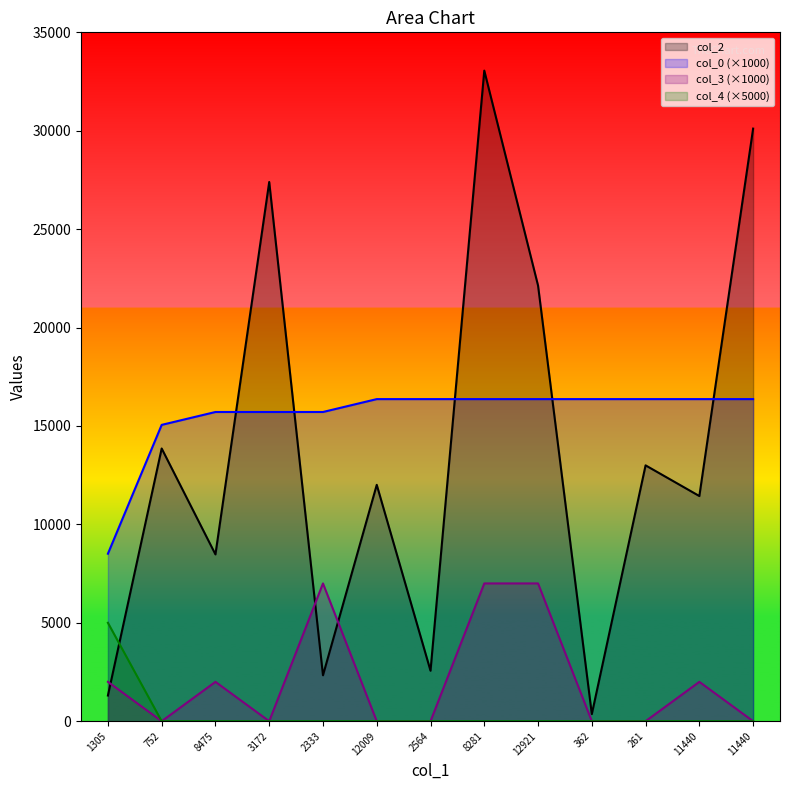

Reading right to left, extract all data points from this chart.

col_2: 11440=30108.0	11440=11440.0	261=12999.0	362=362.0	12921=22133.0	8281=33054.0	2564=2564.0	12009=12009.0	2333=2333.0	3172=27396.0	8475=8475.0	752=13856.0	1305=1305.0
col_0: 11440=16365.0	11440=16365.0	261=16365.0	362=16365.0	12921=16365.0	8281=16365.0	2564=16365.0	12009=16365.0	2333=15710.4	3172=15710.4	8475=15710.4	752=15055.8	1305=8509.8
col_3: 11440=0.0	11440=2000.0	261=0.0	362=0.0	12921=7000.0	8281=7000.0	2564=0.0	12009=0.0	2333=7000.0	3172=0.0	8475=2000.0	752=0.0	1305=2000.0
col_4: 11440=0.0	11440=0.0	261=0.0	362=0.0	12921=0.0	8281=0.0	2564=0.0	12009=0.0	2333=0.0	3172=0.0	8475=0.0	752=0.0	1305=5000.0